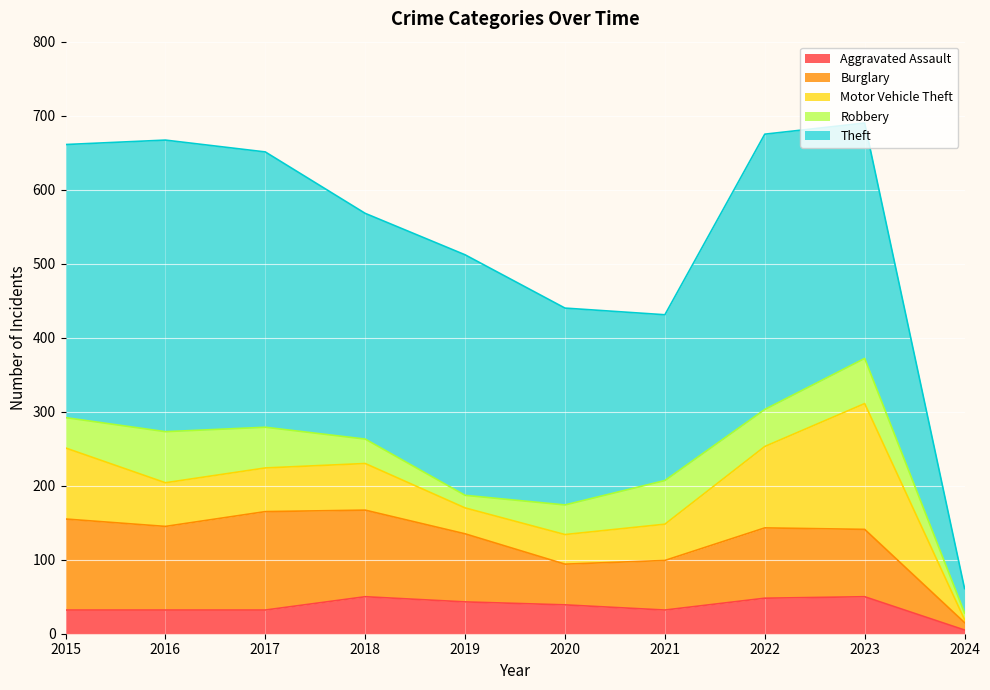

Between 2018 and 2019, which is larger?

2018